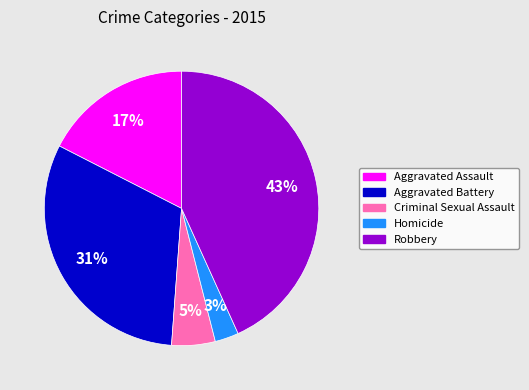

Count the number of slices in the pie.

5